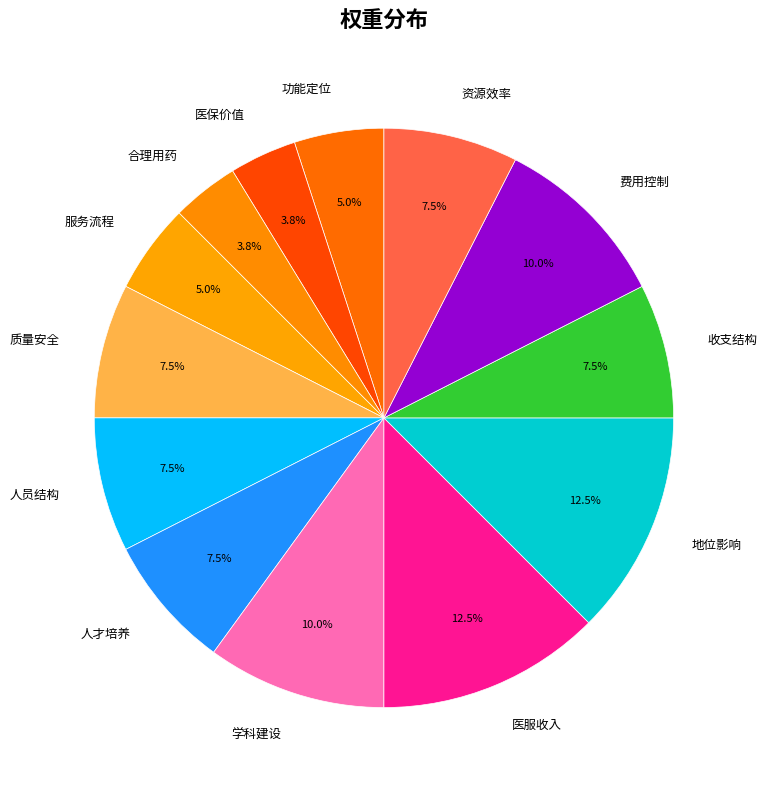

To the nearest percent, what portion does 合理用药 represent?

4%